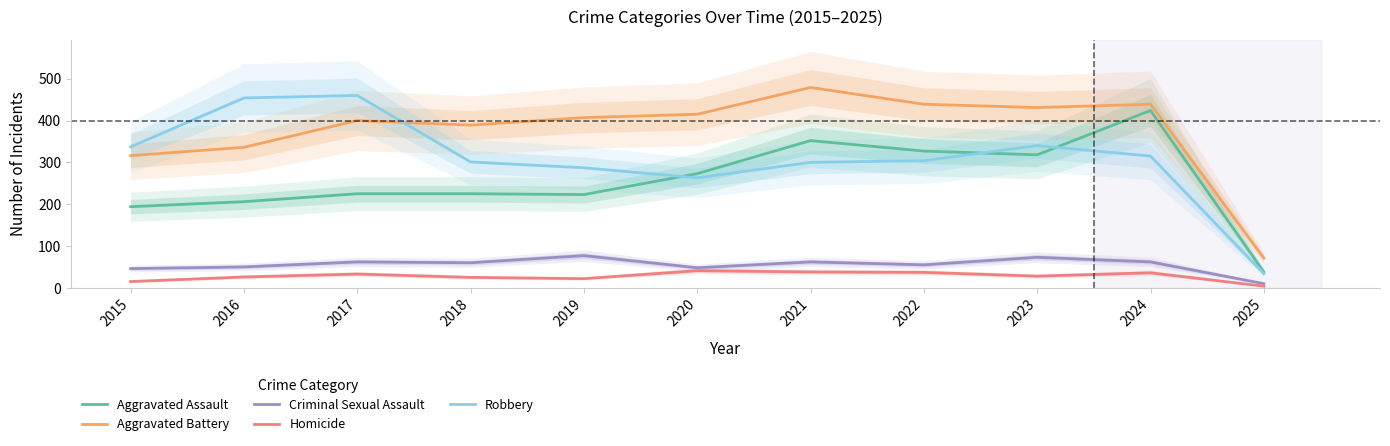

What is the difference between the Homicide values at 2021 and 2017?

5